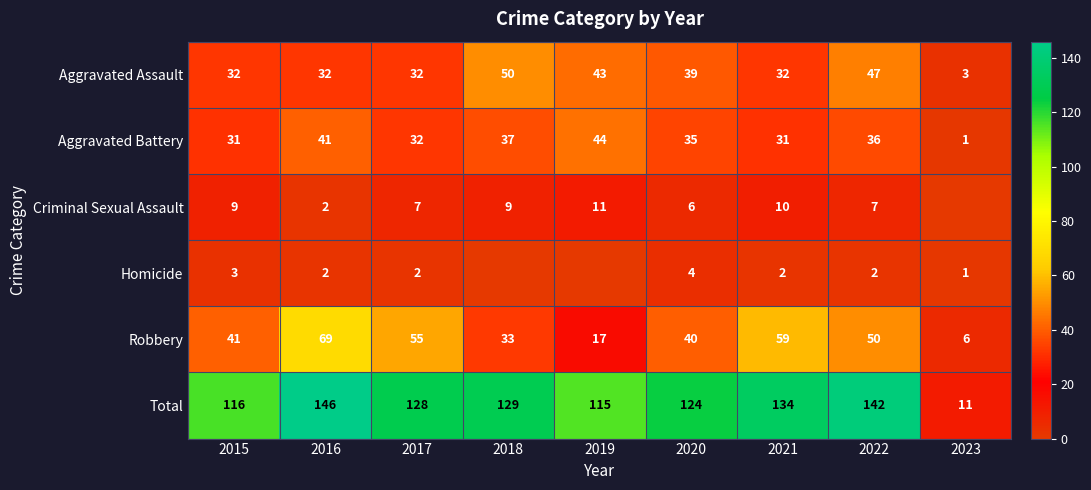

What is the sum of the Total values at 2020 and 2019?

239